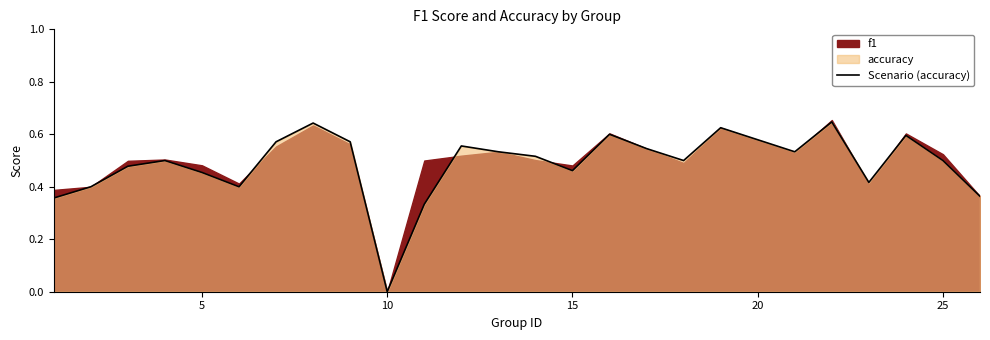

The value of Scenario (accuracy) at 15 is 0.7. True or false?

False